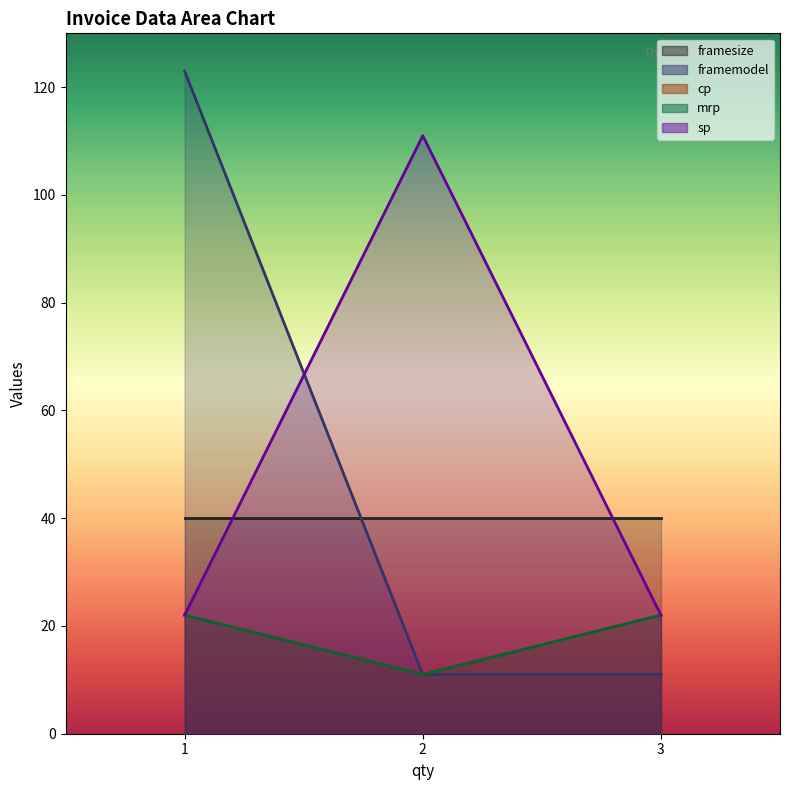

What is the sum of the sp values at 3 and 1?

44